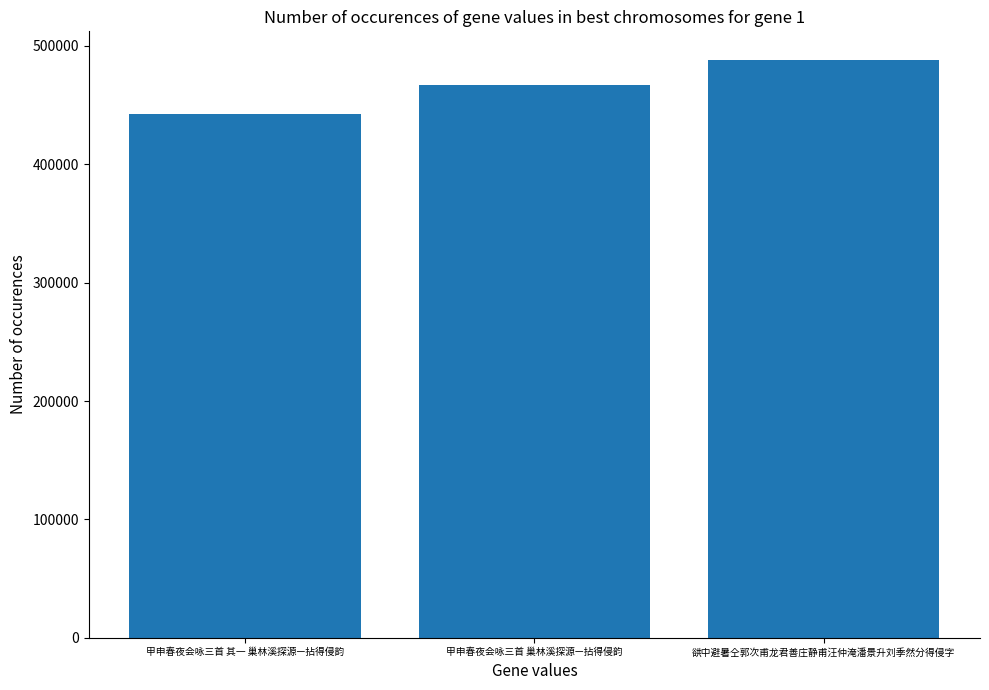

Reading left to right, extract all data points from this chart.

442757	467277	487941